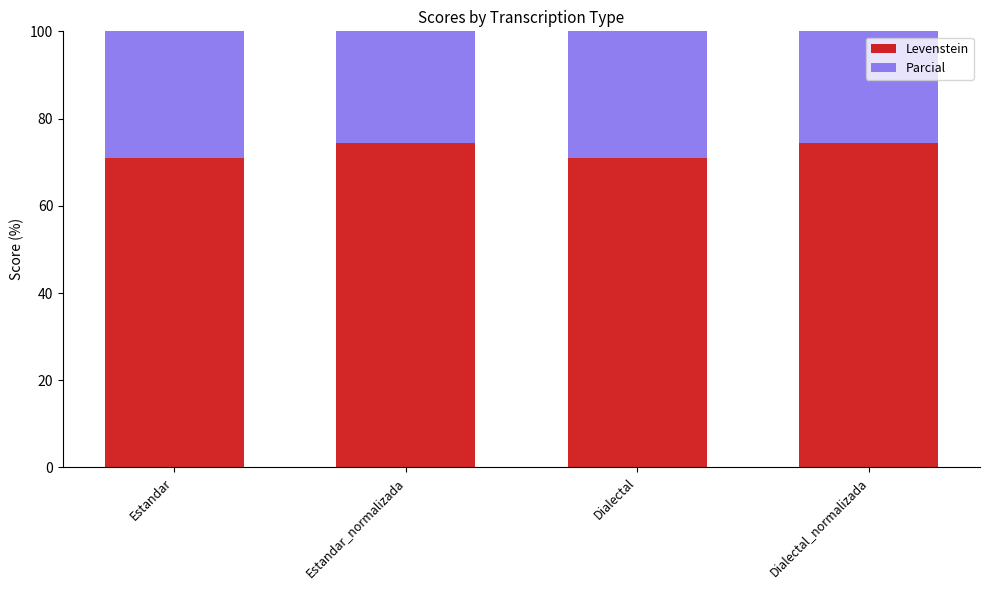

Rank the series at Estandar from lowest to highest value.

Levenstein, Parcial